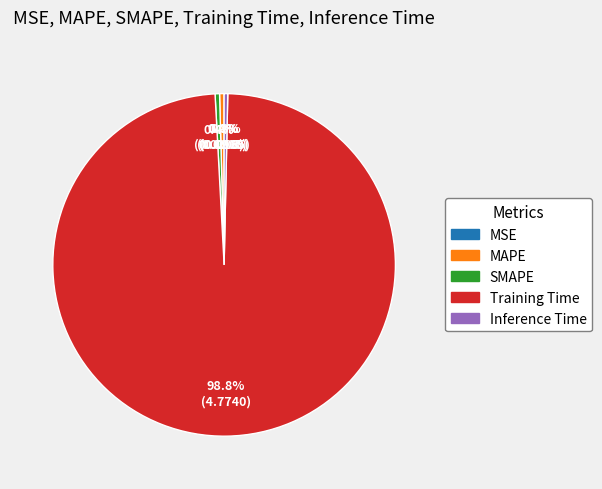

True or false: MAPE accounts for 0% of the total.

True